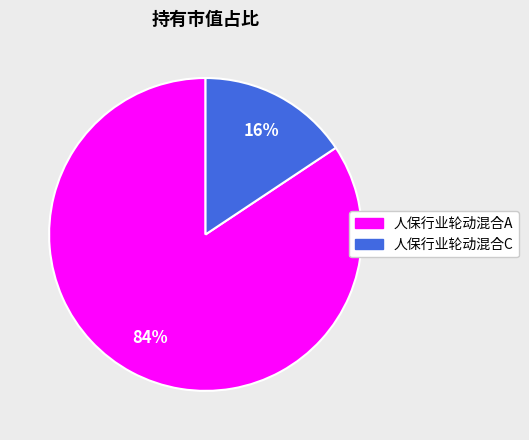

True or false: 人保行业轮动混合C accounts for 6% of the total.

False